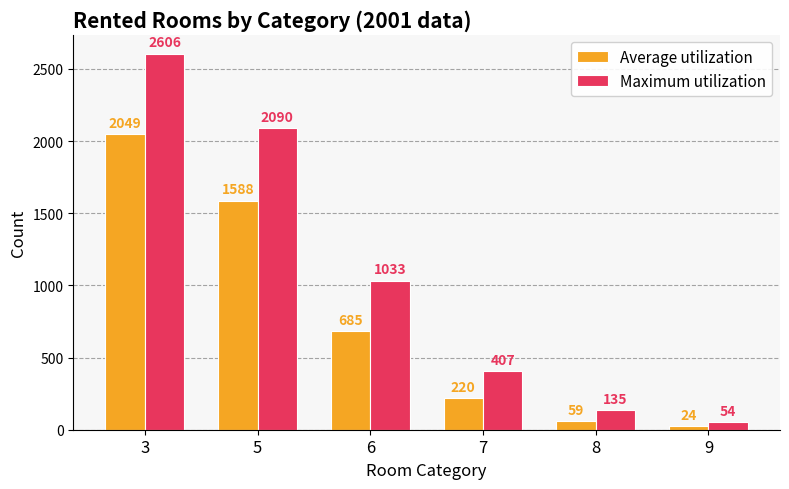

How many series are shown in this chart?

2